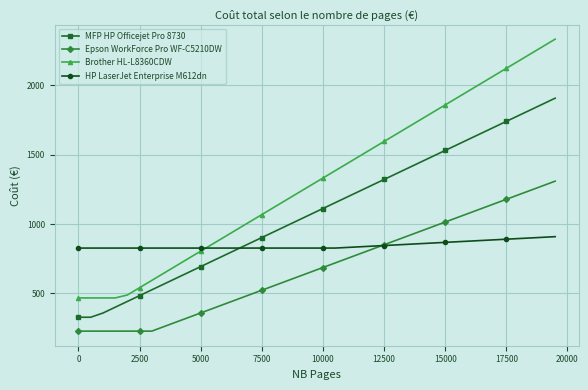

Which series has the largest total across all categories?

Brother HL-L8360CDW